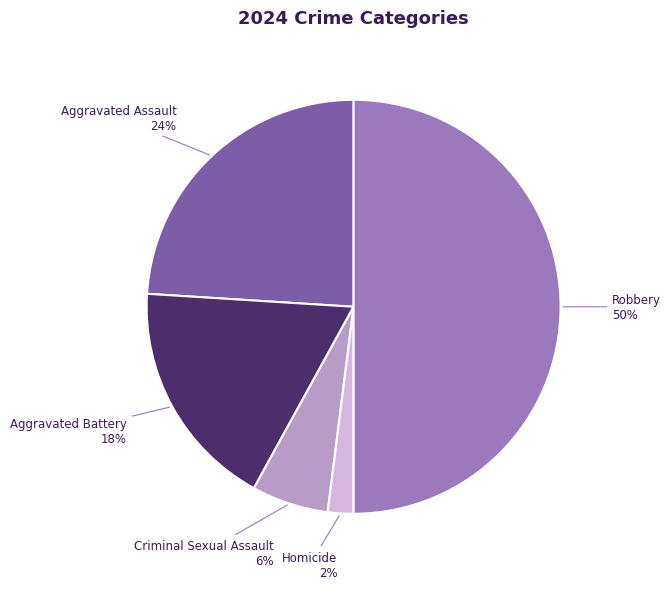

To the nearest percent, what is the combined percentage of Robbery and Aggravated Assault?

74%